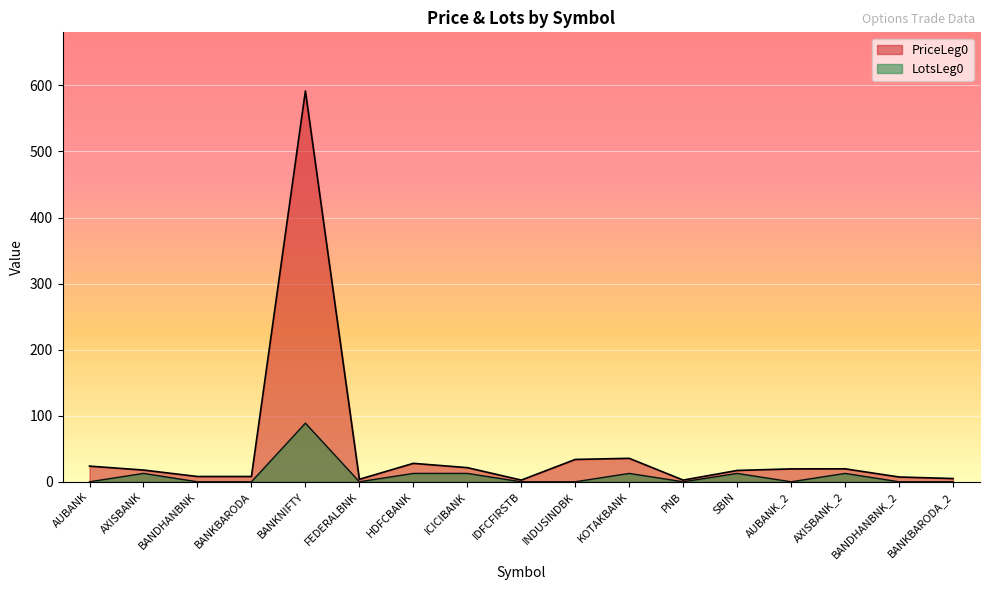

How many lines are shown in the chart?

2